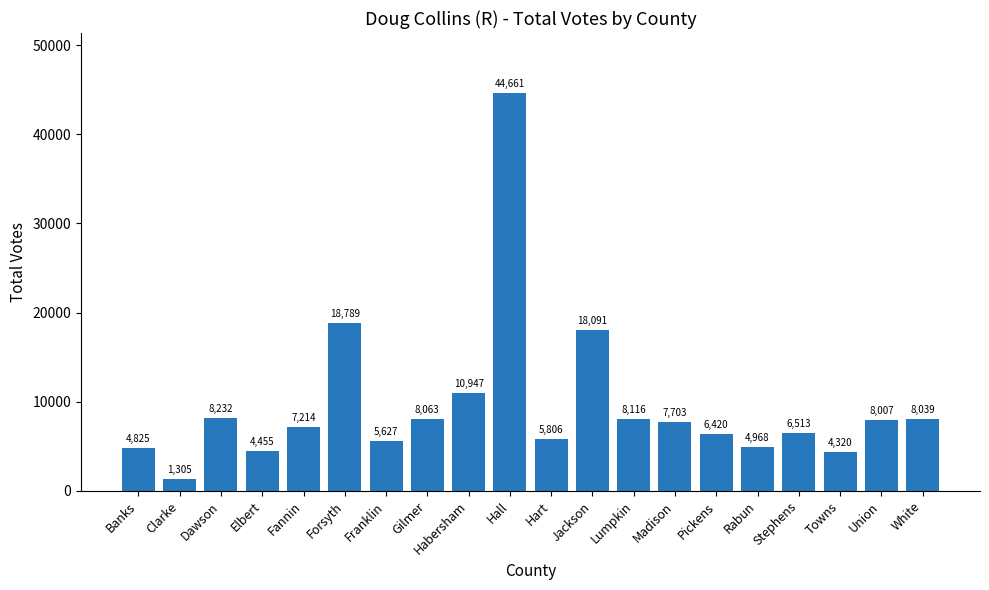

At which label does the data first exceed 7703?

Dawson